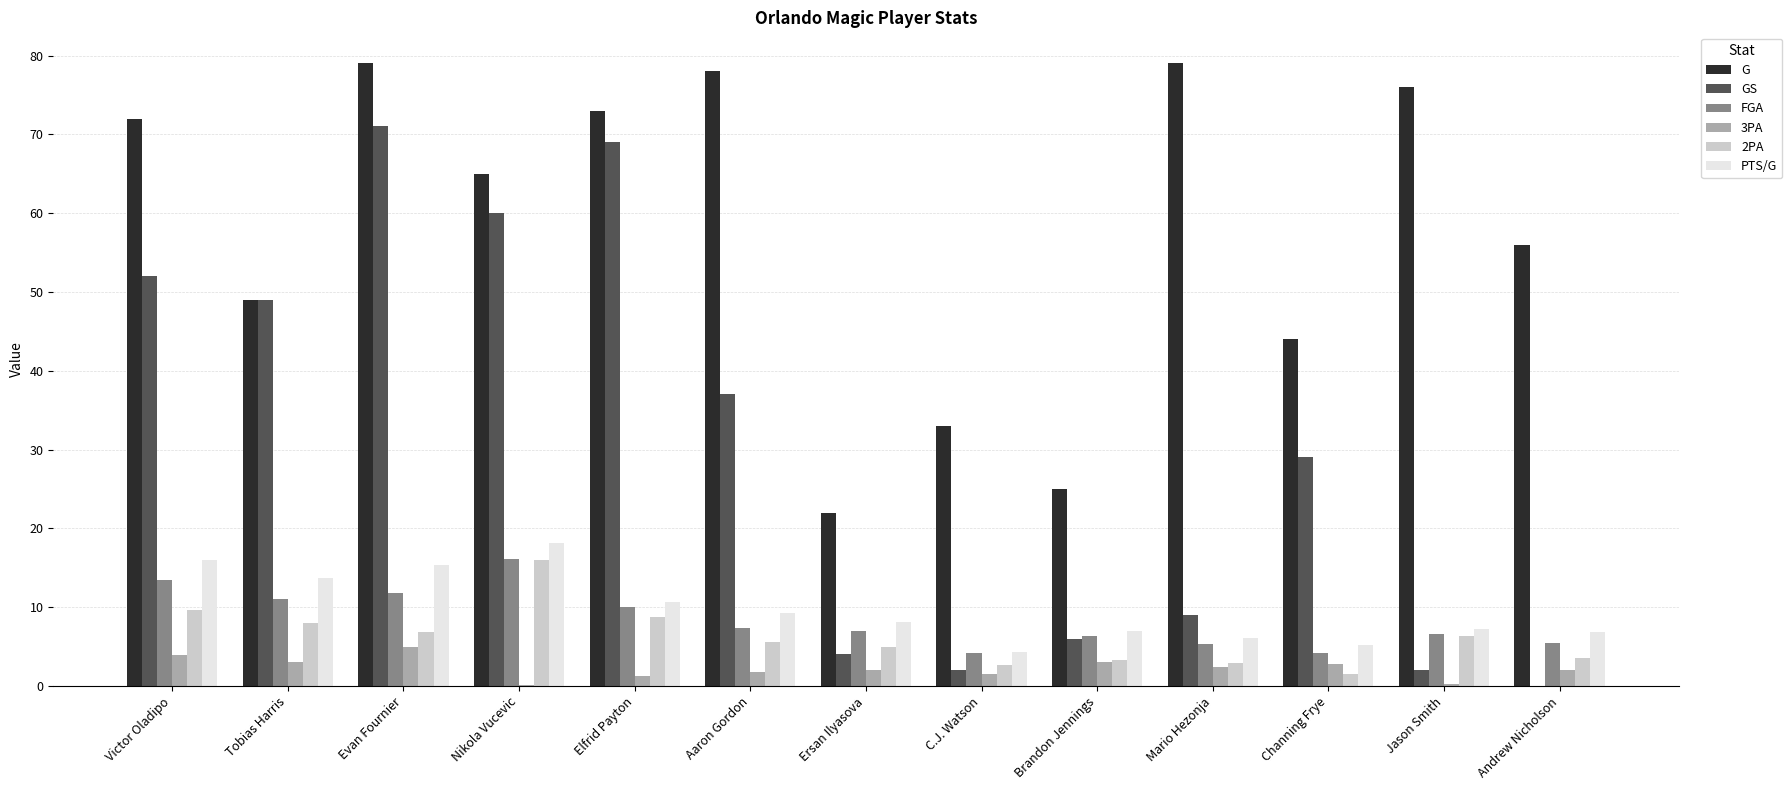

How many groups of bars are there?

13